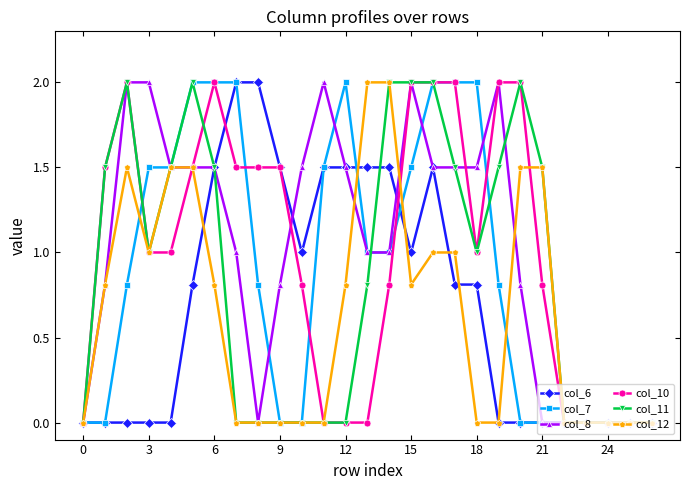

What is the difference between the maximum and minimum values in the col_11 series?

2.0